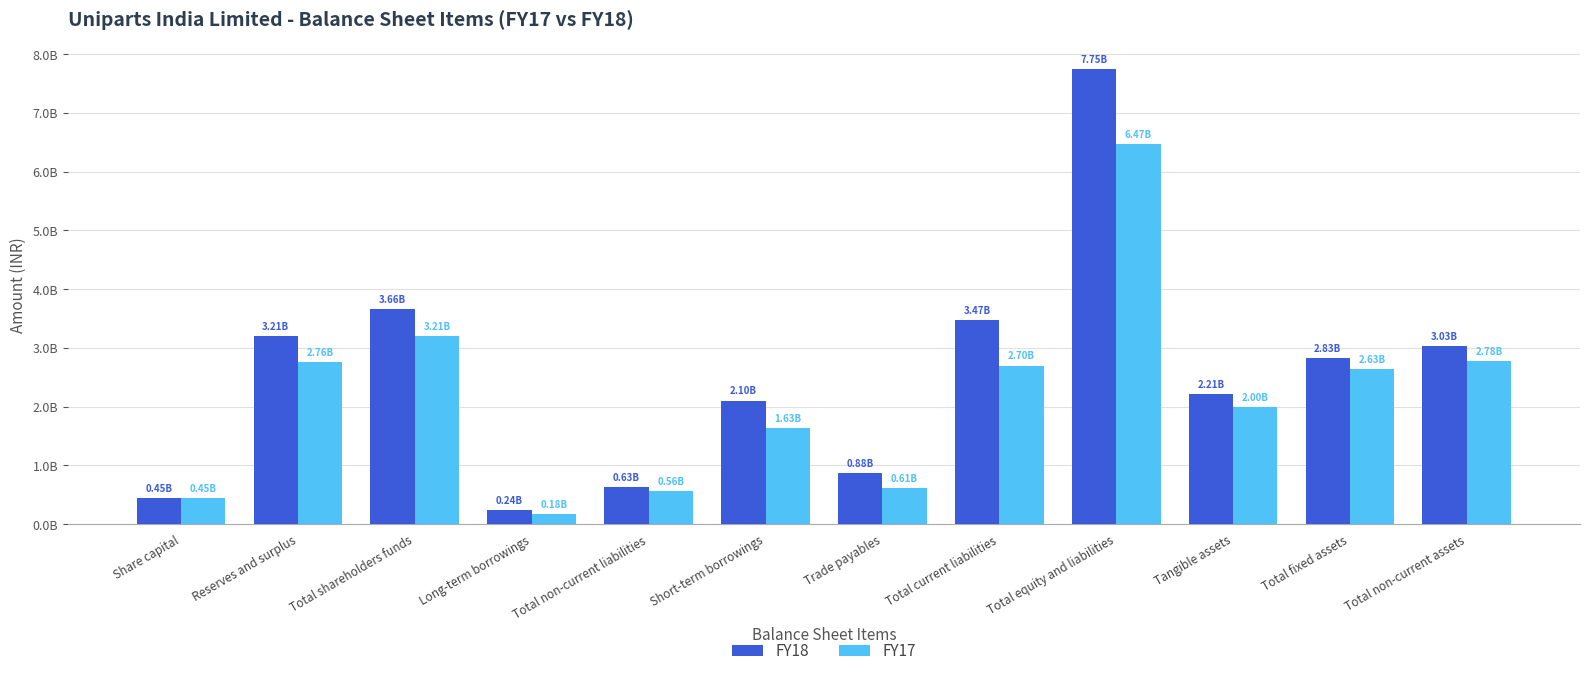

Reading left to right, list all the values displayed in this chart.

FY18: Share capital=446200000	Reserves and surplus=3209160000	Total shareholders funds=3655360000	Long-term borrowings=242980000	Total non-current liabilities=626800000	Short-term borrowings=2103560000	Trade payables=875480000	Total current liabilities=3466150000	Total equity and liabilities=7748310000	Tangible assets=2208610000	Total fixed assets=2832800000	Total non-current assets=3034840000
FY17: Share capital=446200000	Reserves and surplus=2762290000	Total shareholders funds=3208490000	Long-term borrowings=178670000	Total non-current liabilities=564800000	Short-term borrowings=1629100000	Trade payables=605100000	Total current liabilities=2699380000	Total equity and liabilities=6472670000	Tangible assets=1996470000	Total fixed assets=2632990000	Total non-current assets=2783520000